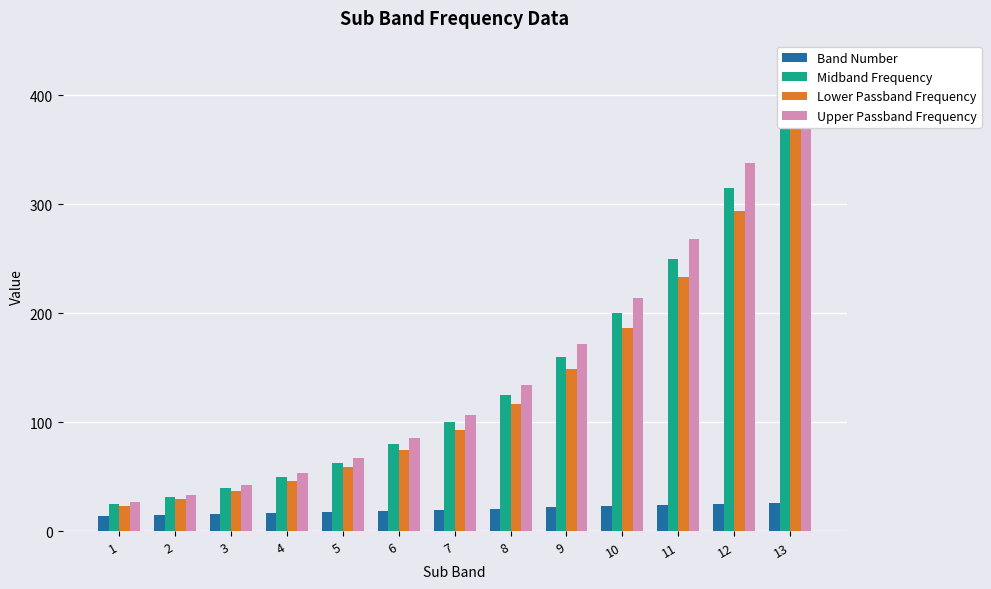

Where does the Upper Passband Frequency series first go above 107?

7